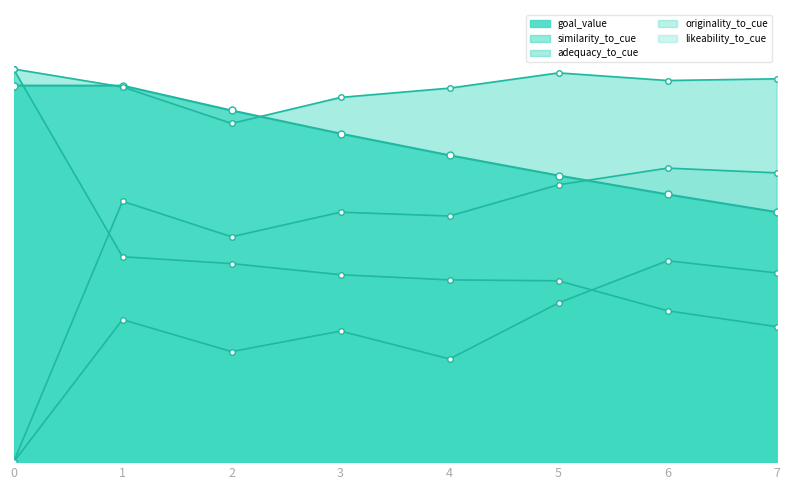

True or false: adequacy_to_cue and likeability_to_cue intersect in this chart.

False